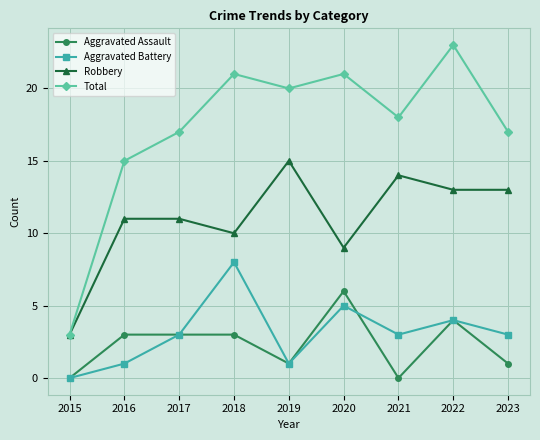

At which category is the sum across all series the highest?

2022